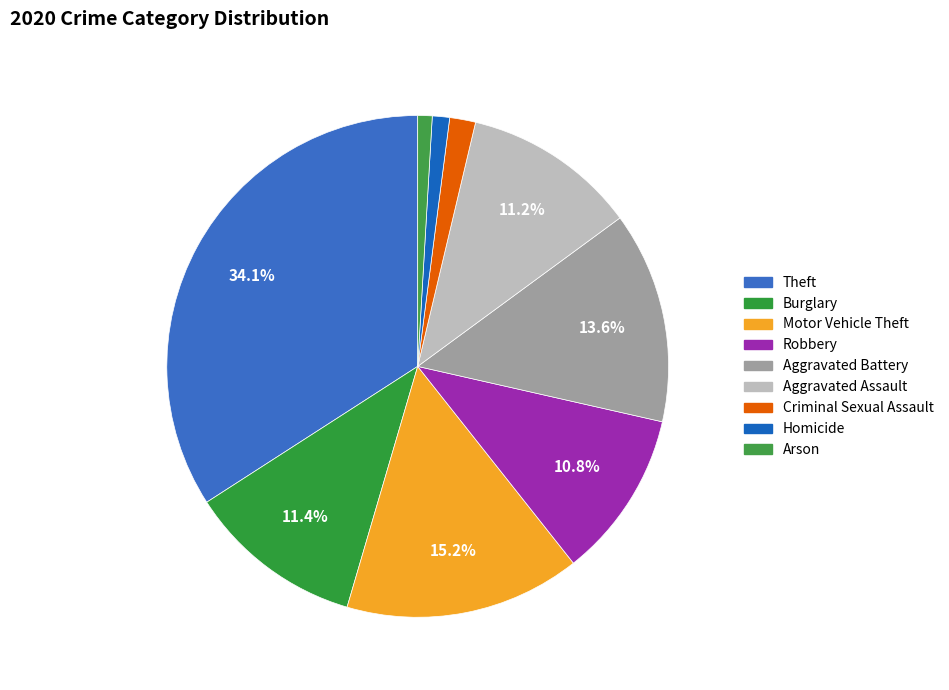

To the nearest percent, what portion does Burglary represent?

11%